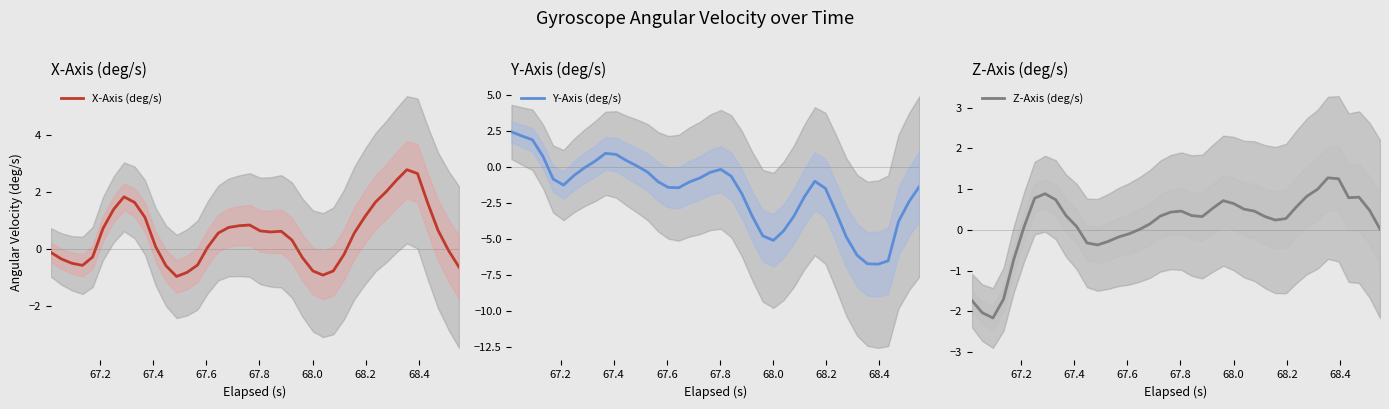

What is the lowest value of the Y-Axis (deg/s) series?

-6.7